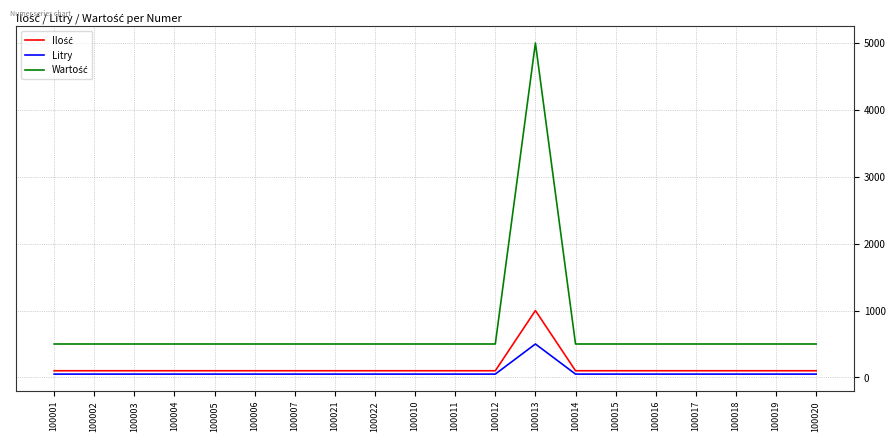

What is the total value across all series at 100015?

650